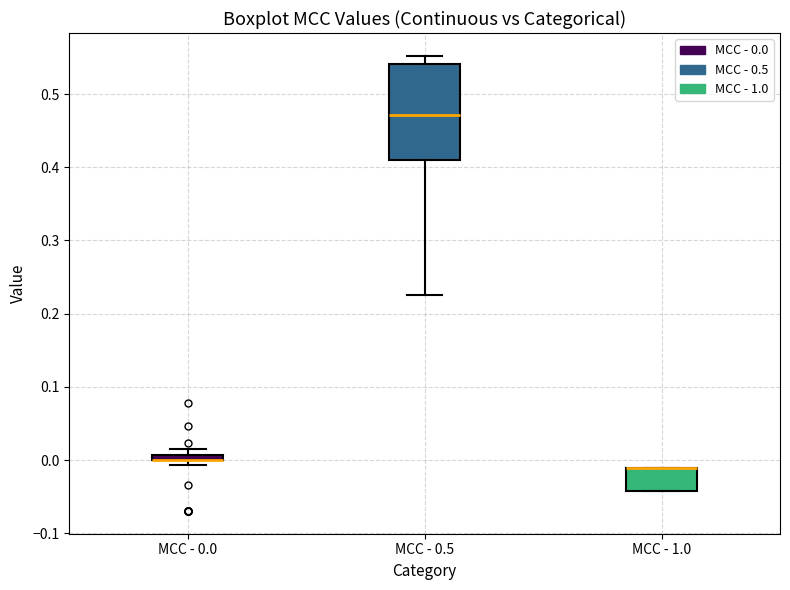

Where is the lower edge of the box for MCC - 0.0 on the y-axis? The values are not printed on the chart, so give them approximately, as read against the axis.

0.00